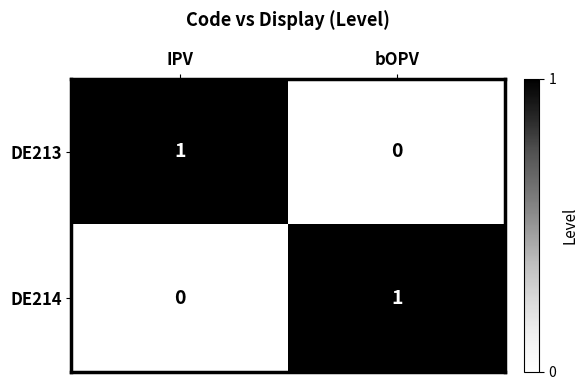

Where is DE214 nearest to the value 0?

IPV